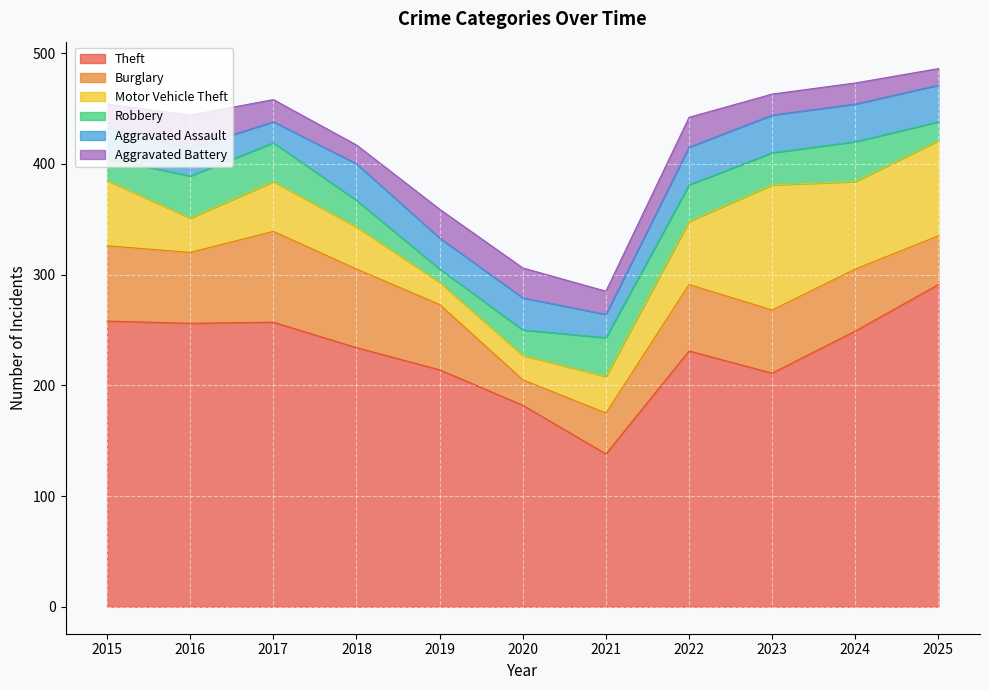

What is the maximum value shown in the chart?

291